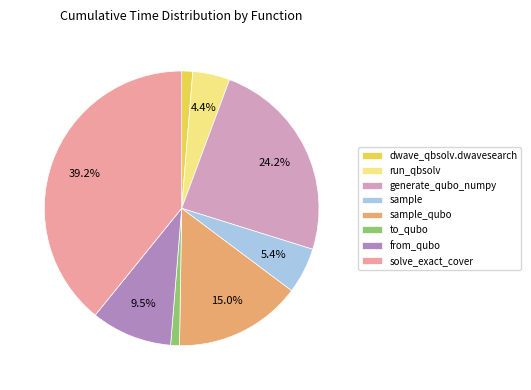

Between run_qbsolv and solve_exact_cover, which is larger?

solve_exact_cover